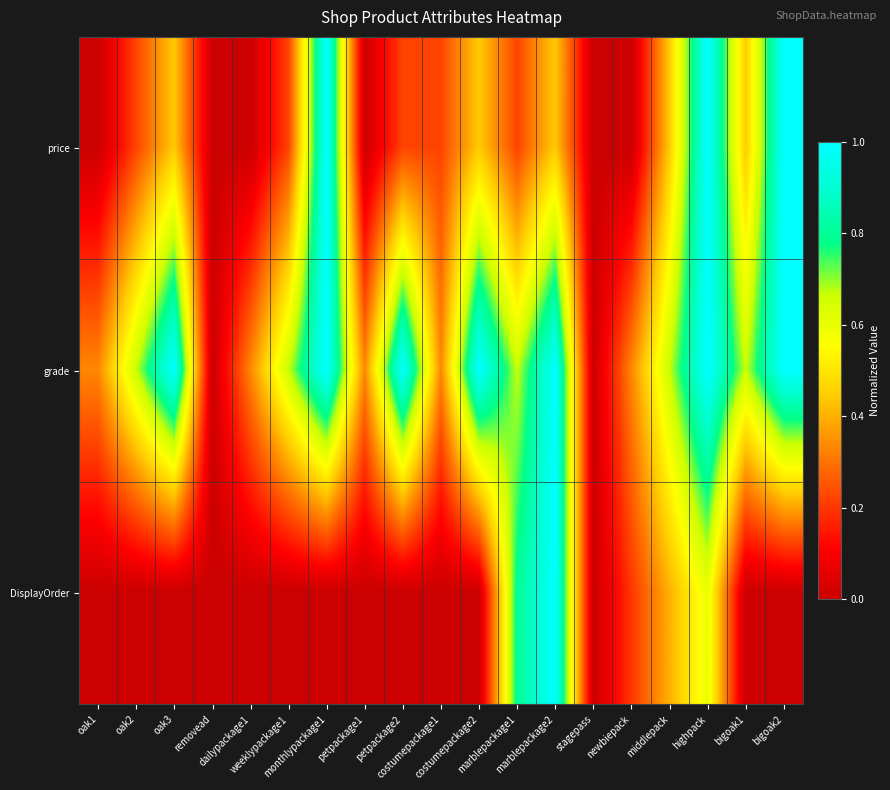

What is the spread (max minus min) of values at costumepackage1?

0.3